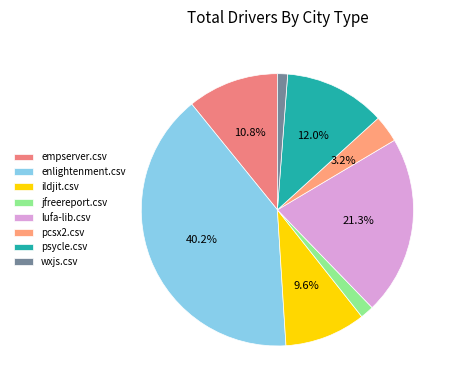

How many slices are in this pie chart?

8